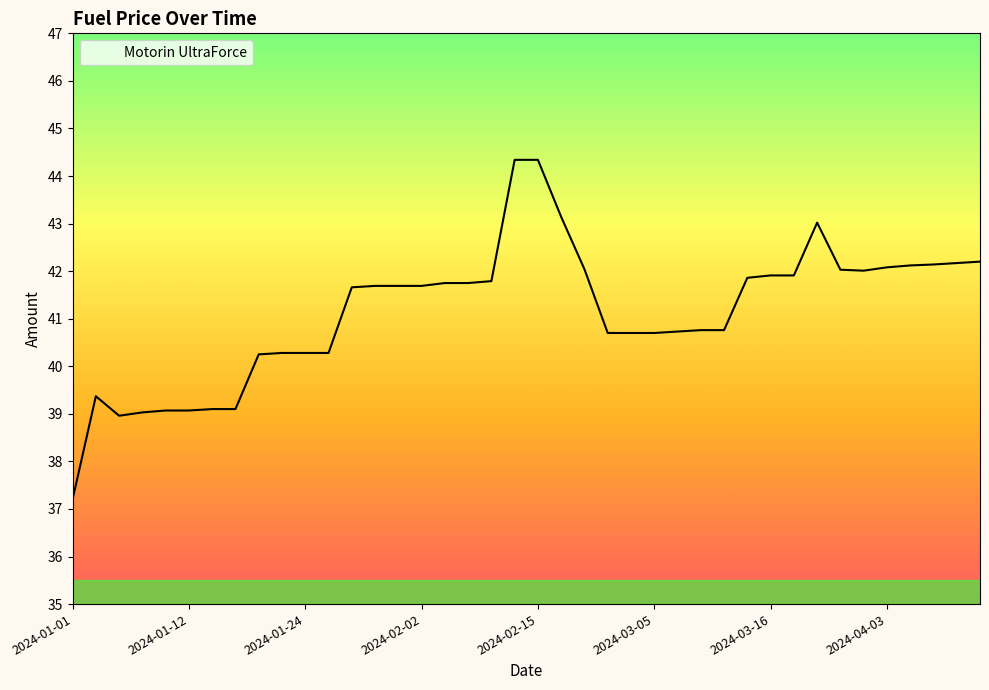

What is the smallest value displayed?

37.2